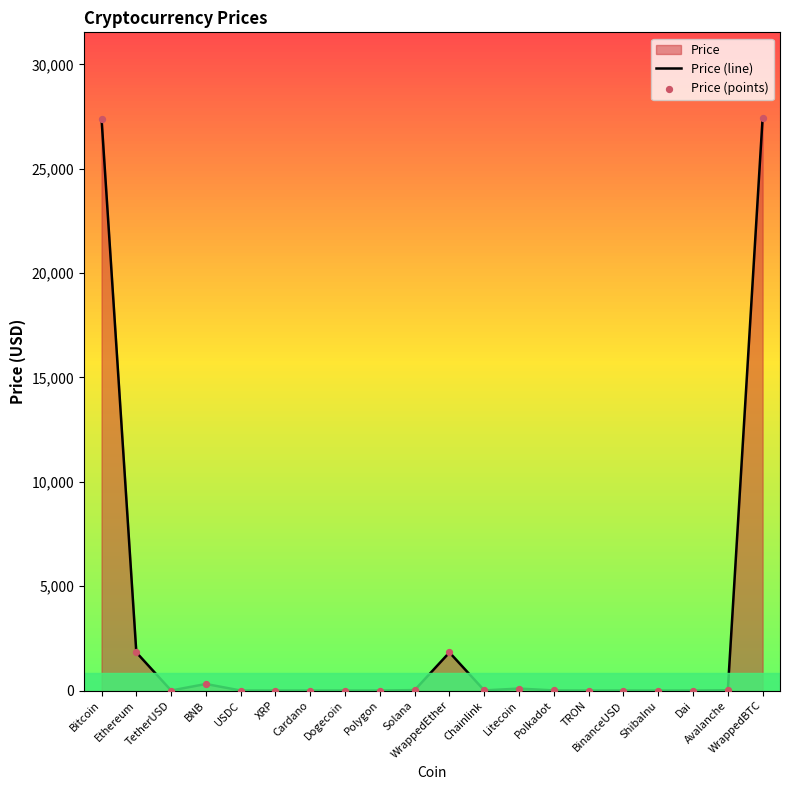

Which series contains the highest Y value?

Price (line)